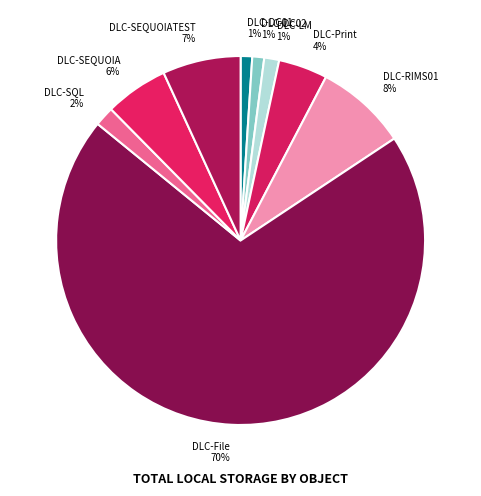

Is it true that DLC-RIMS01 is 8% of the pie?

True